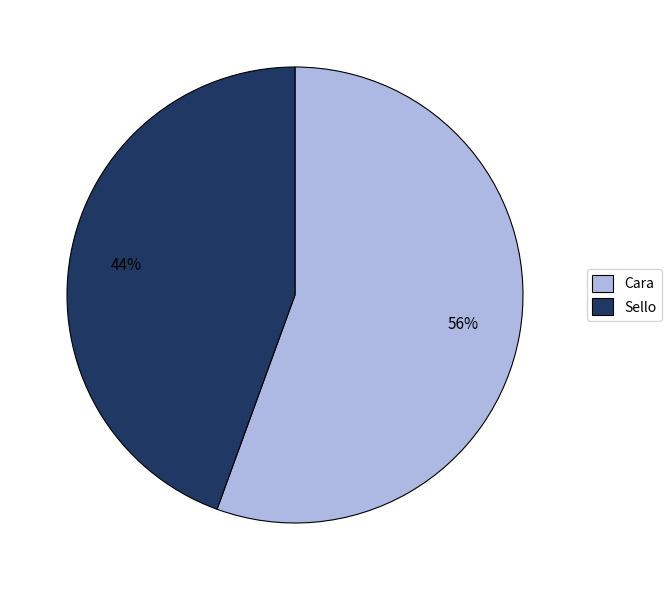

Does Sello represent more than half of the total?

No